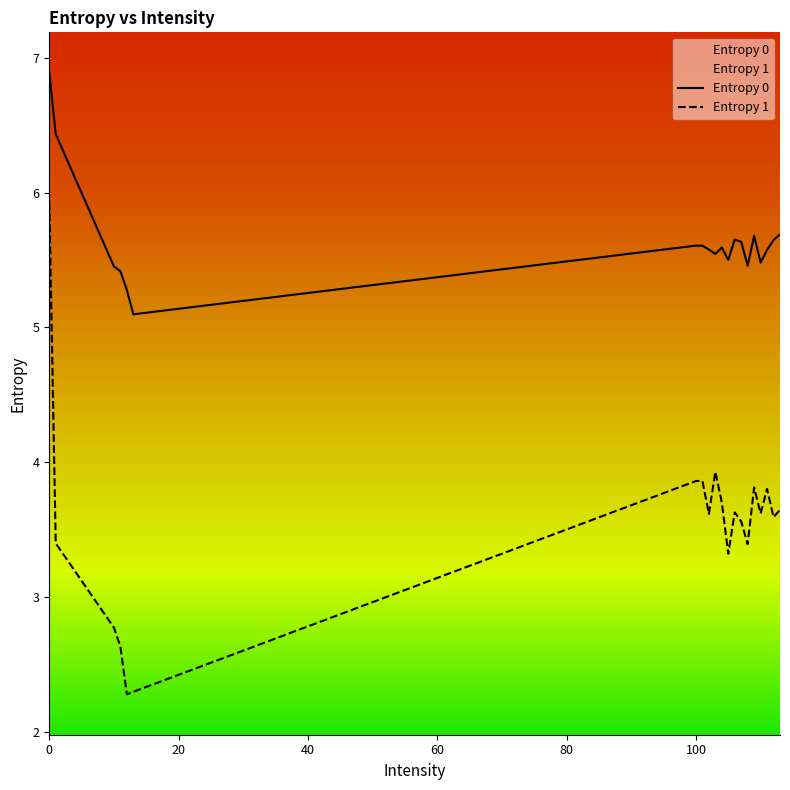

True or false: Entropy 1 and Entropy 0 cross at least once.

False